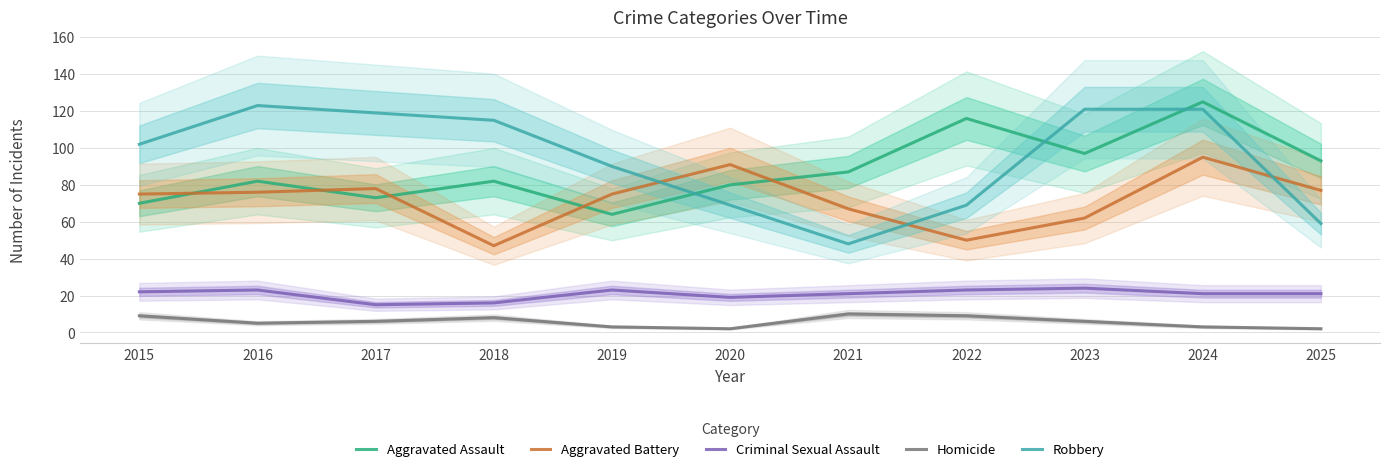

The value of Homicide at 2020 is 3. True or false?

False